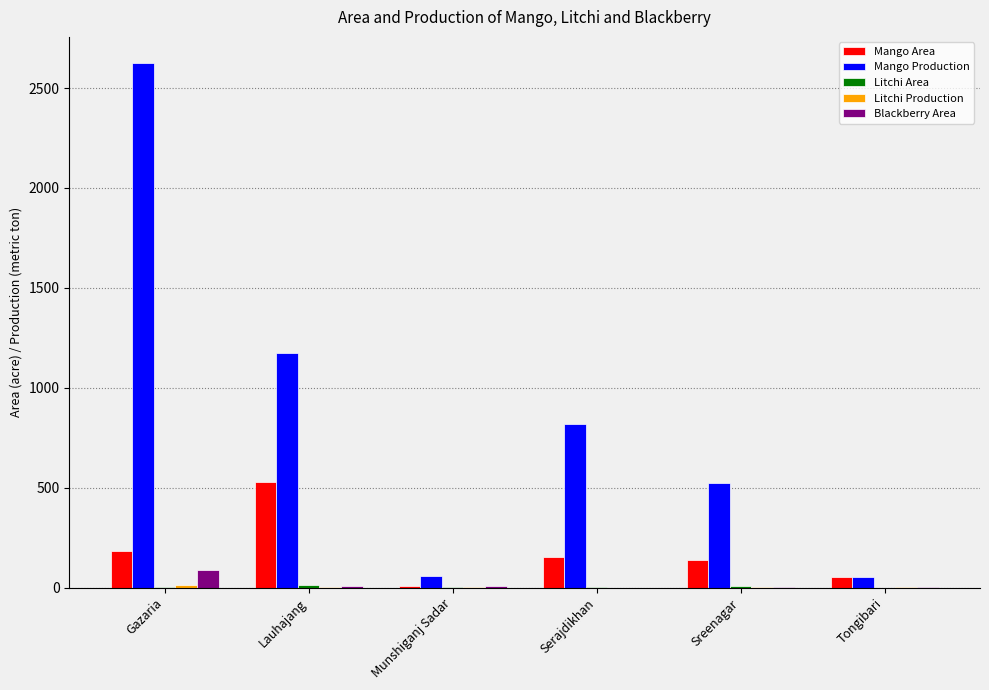

Is it true that Mango Production equals 58 at Munshiganj Sadar?

True